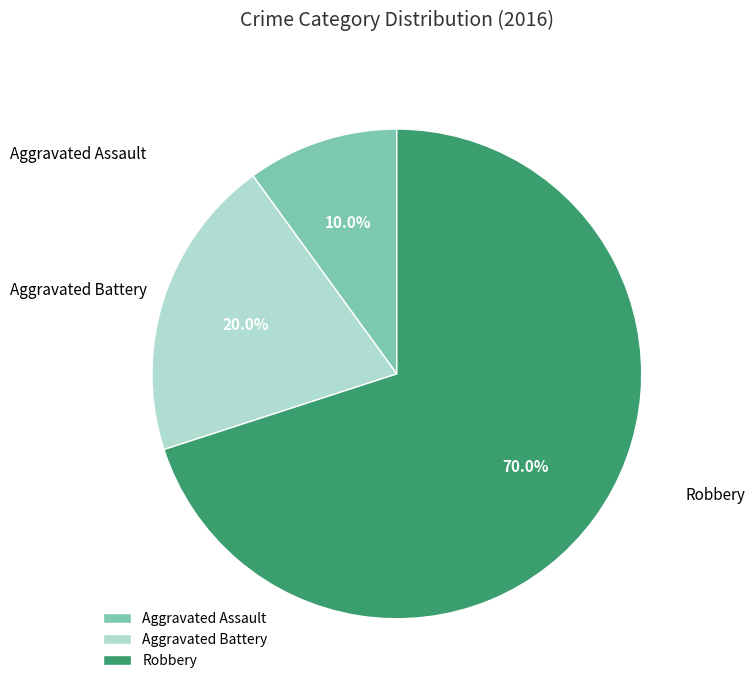

True or false: Aggravated Assault accounts for 10% of the total.

True